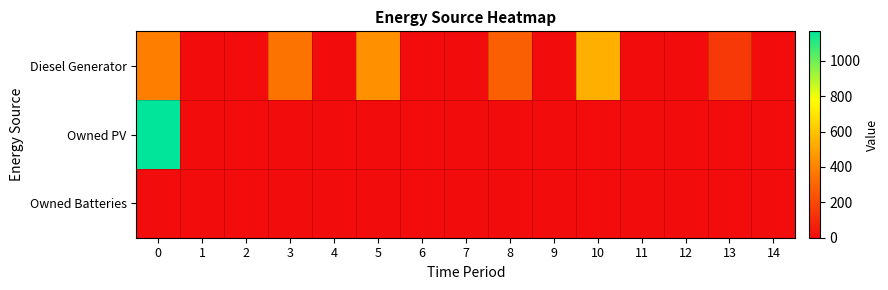

What is the total value across all series at 13?

150